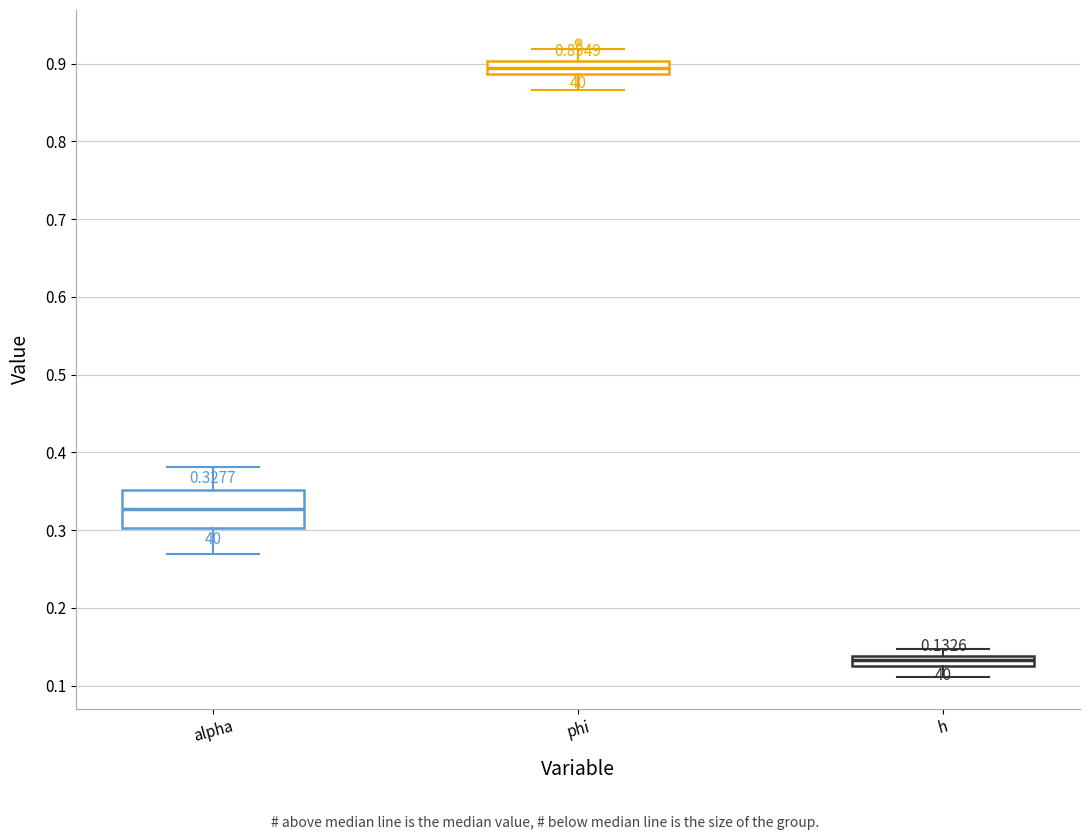

Which box has the lowest median line?

h